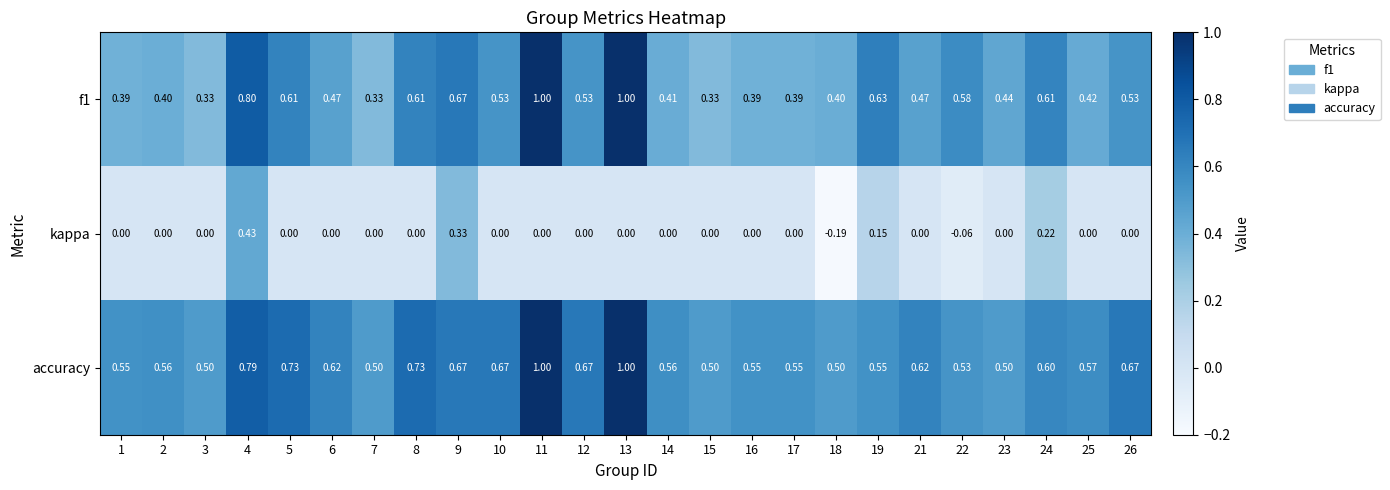

At which category is the sum across all series the highest?

4